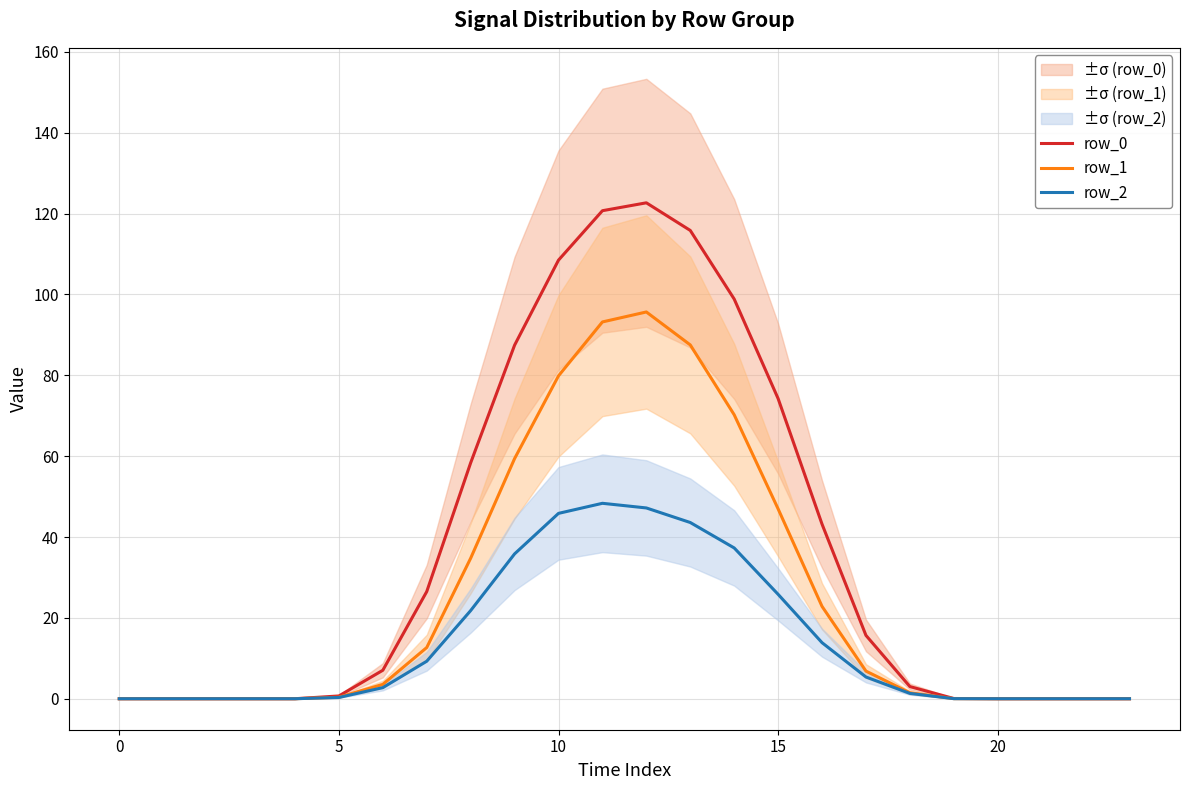

What is the sum of all row_1 values?

615.3